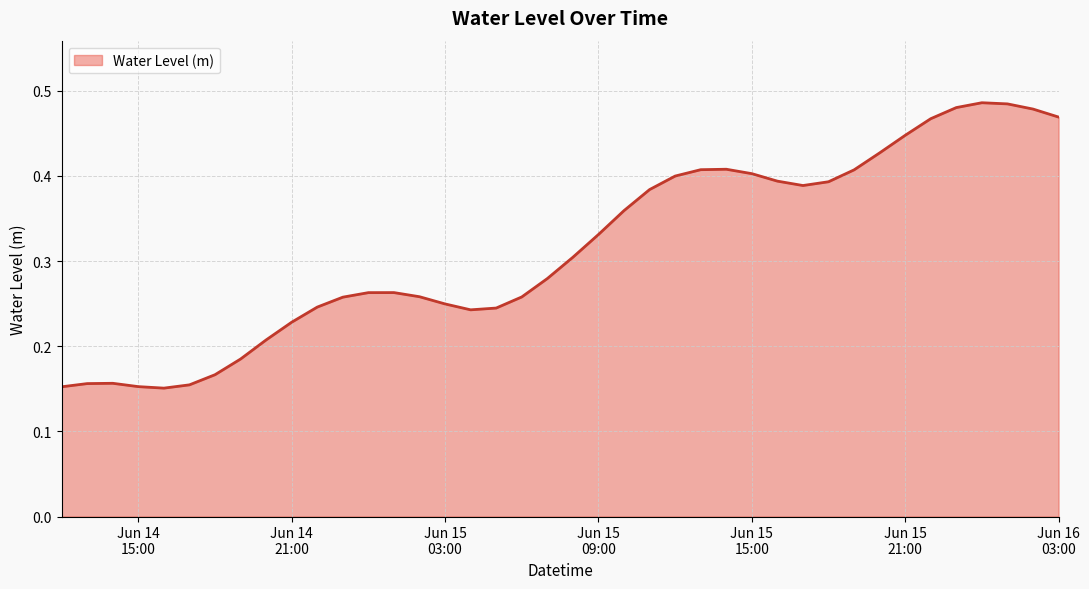

Does the chart display data point markers on the line(s)?

No